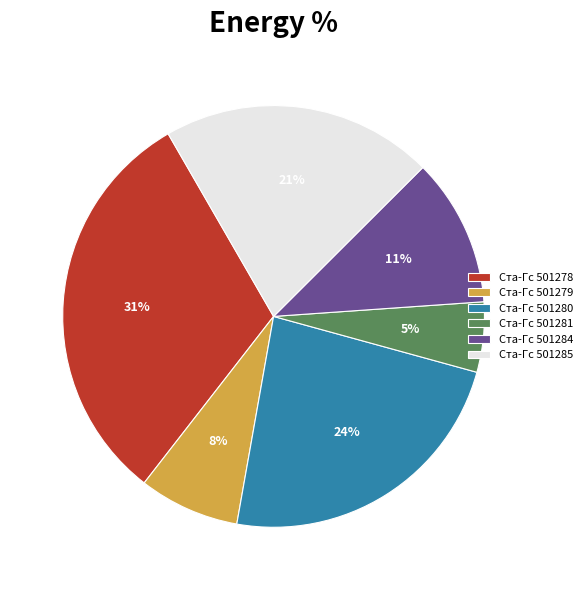

What is the largest slice in the pie chart?

Ста-Гс 501278